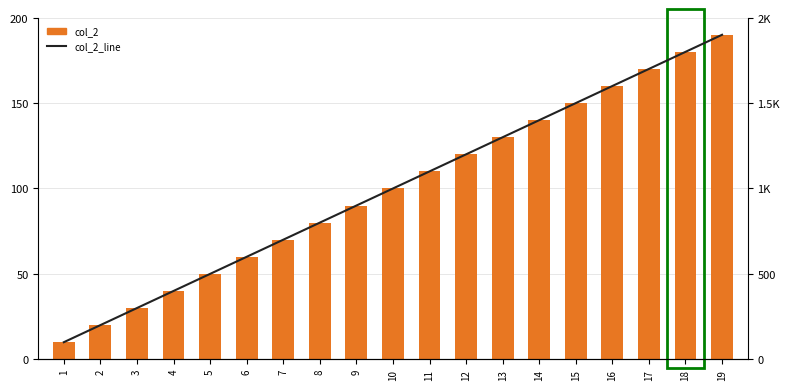

How many values in the col_2_line series are below 1000?

9